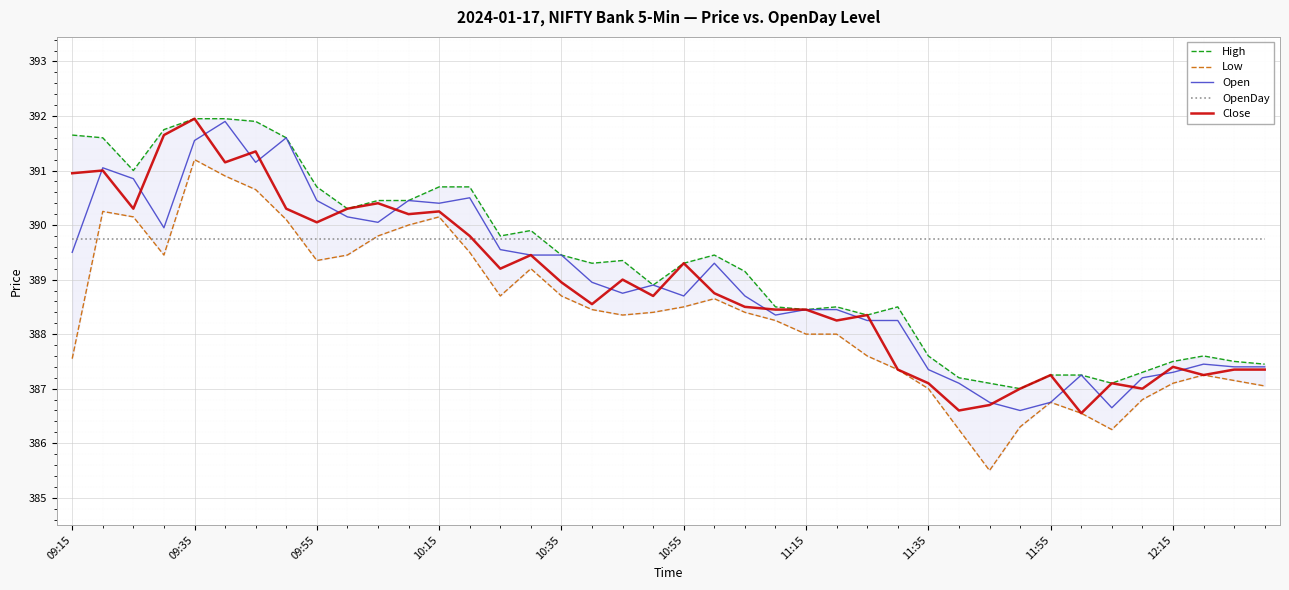

After their last crossing, which series has the higher values: Close or OpenDay?

OpenDay